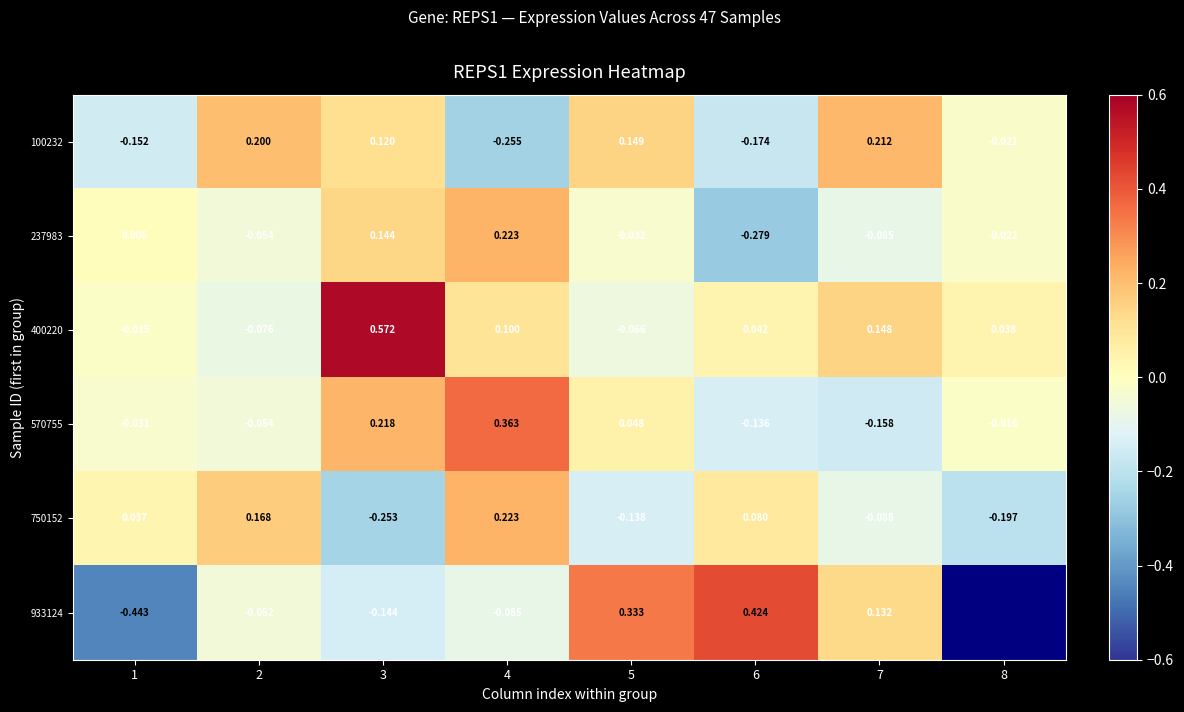

Is the value of 400220 at 1 greater than the value of 933124 at 4?

Yes